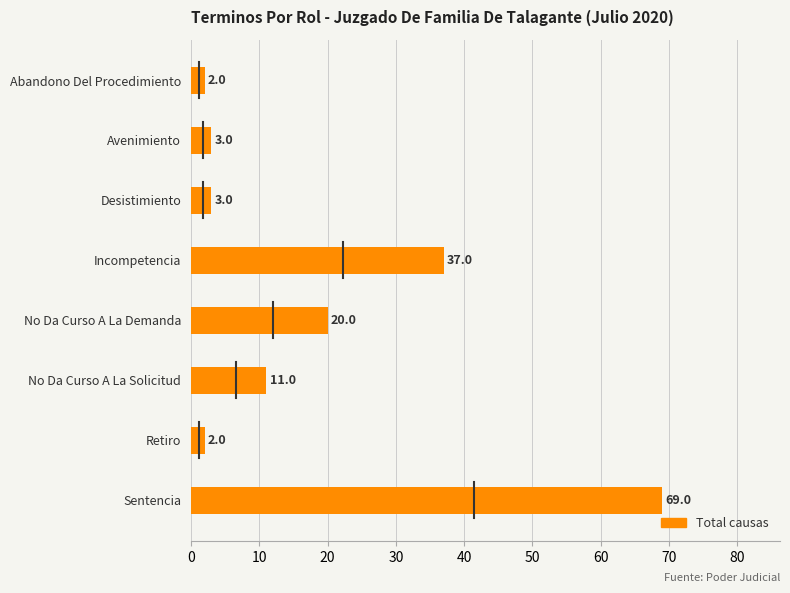

Which category has the highest value across all series?

Sentencia